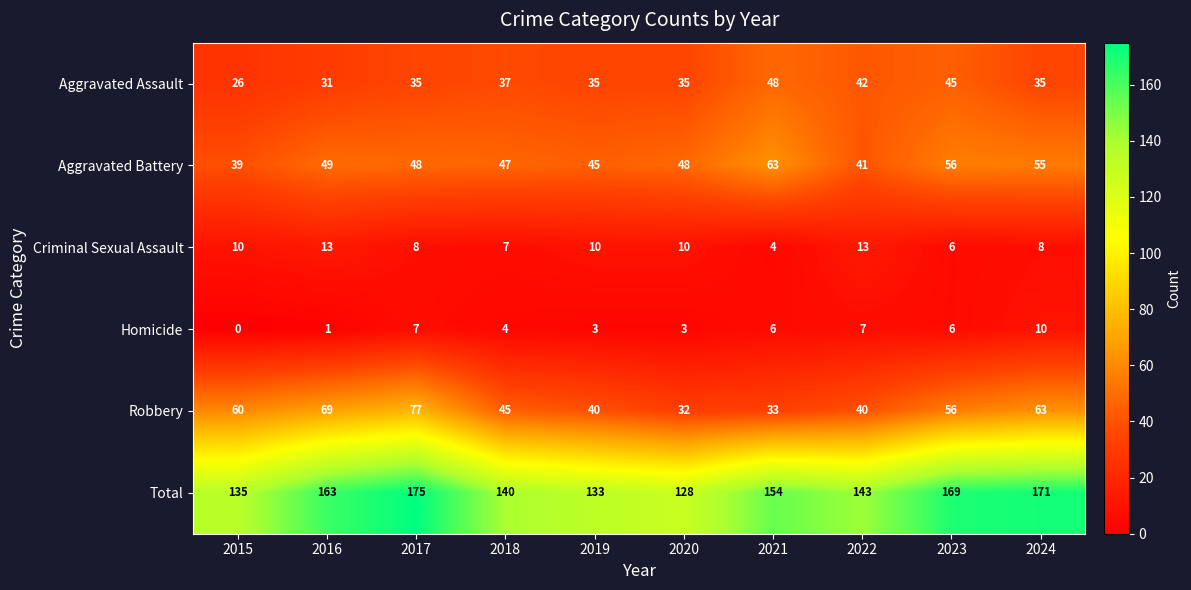

At which label is Homicide closest to 5?

2018